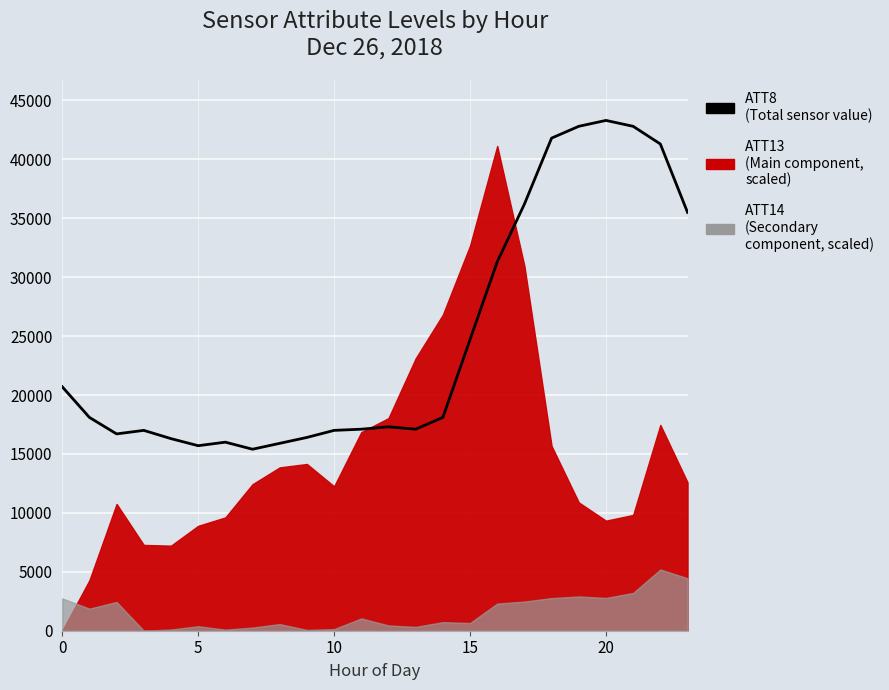

The chart shows a value of 16000 at 6. True or false?

True